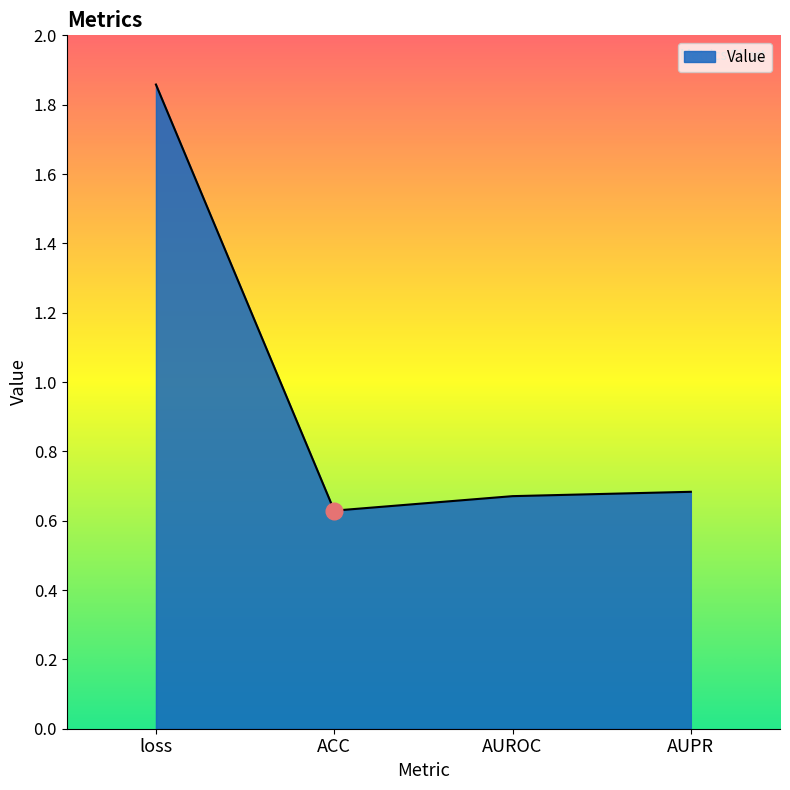

How many series are shown in this chart?

1